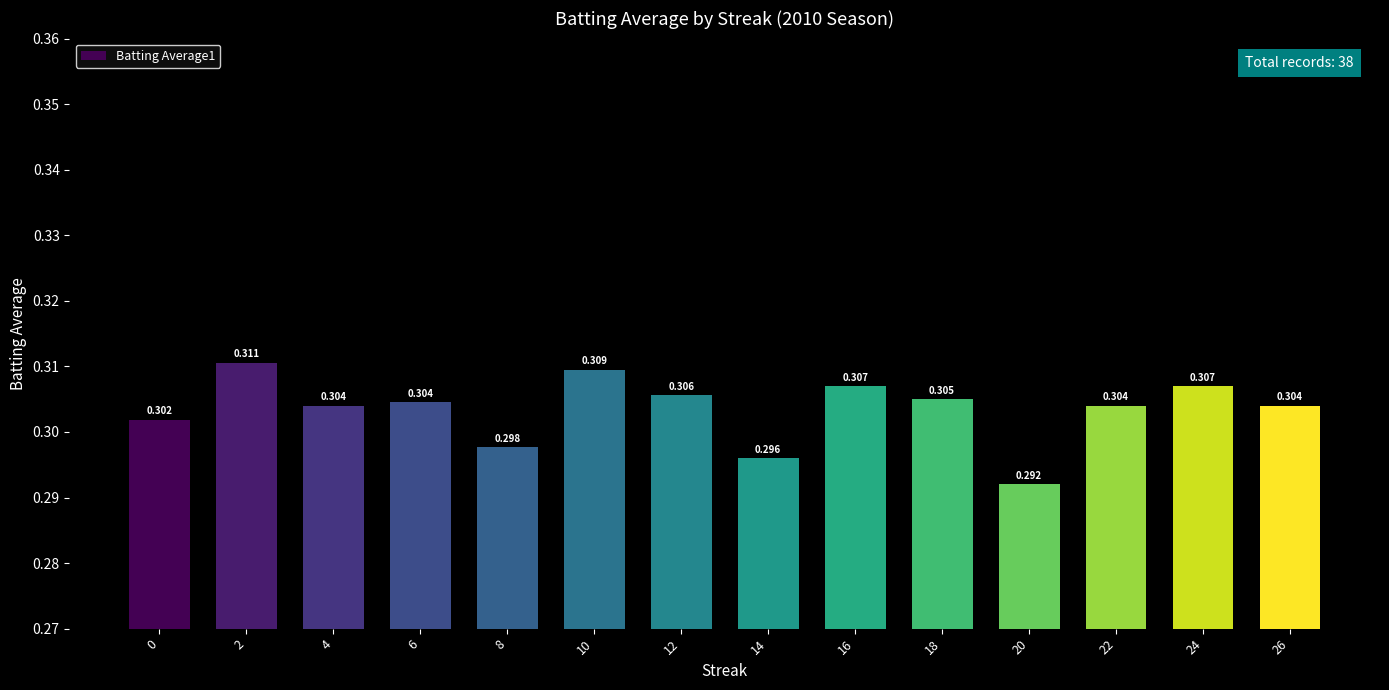

Which label corresponds to the largest value in the chart?

2